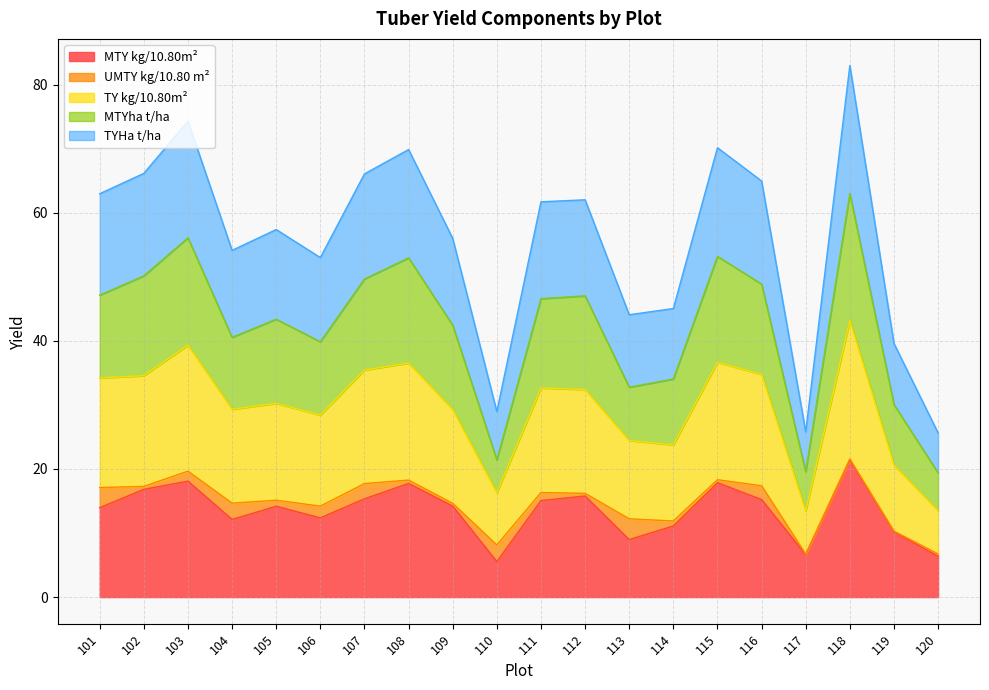

What is the total value across all series at 113?

44.1